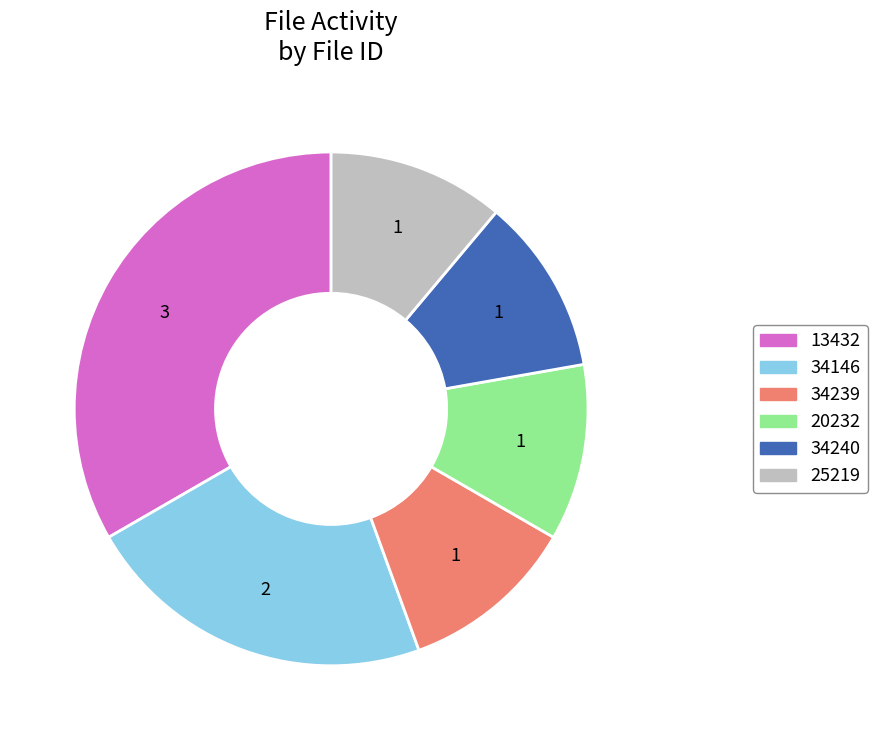

Is there any slice that represents more than half of the pie?

No